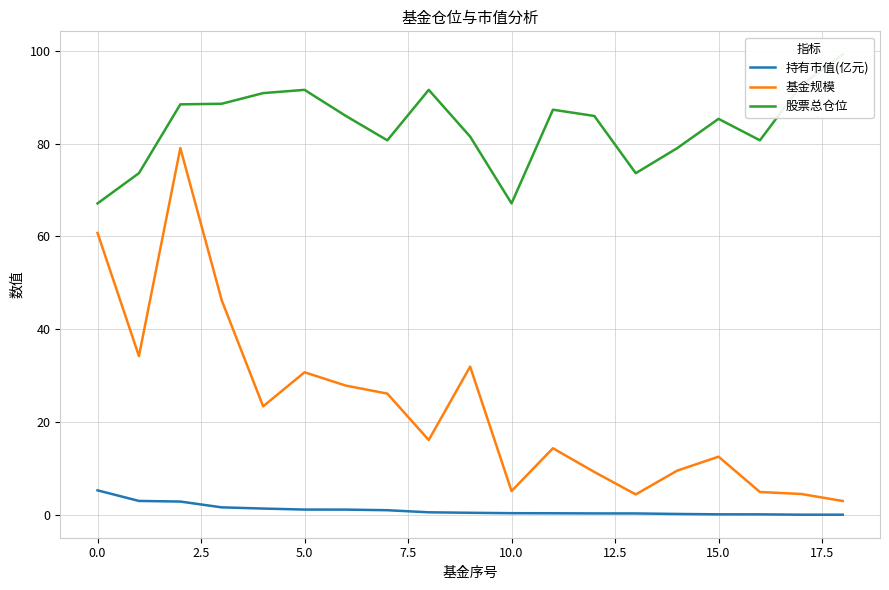

What is the highest value of the 持有市值(亿元) series?

5.4